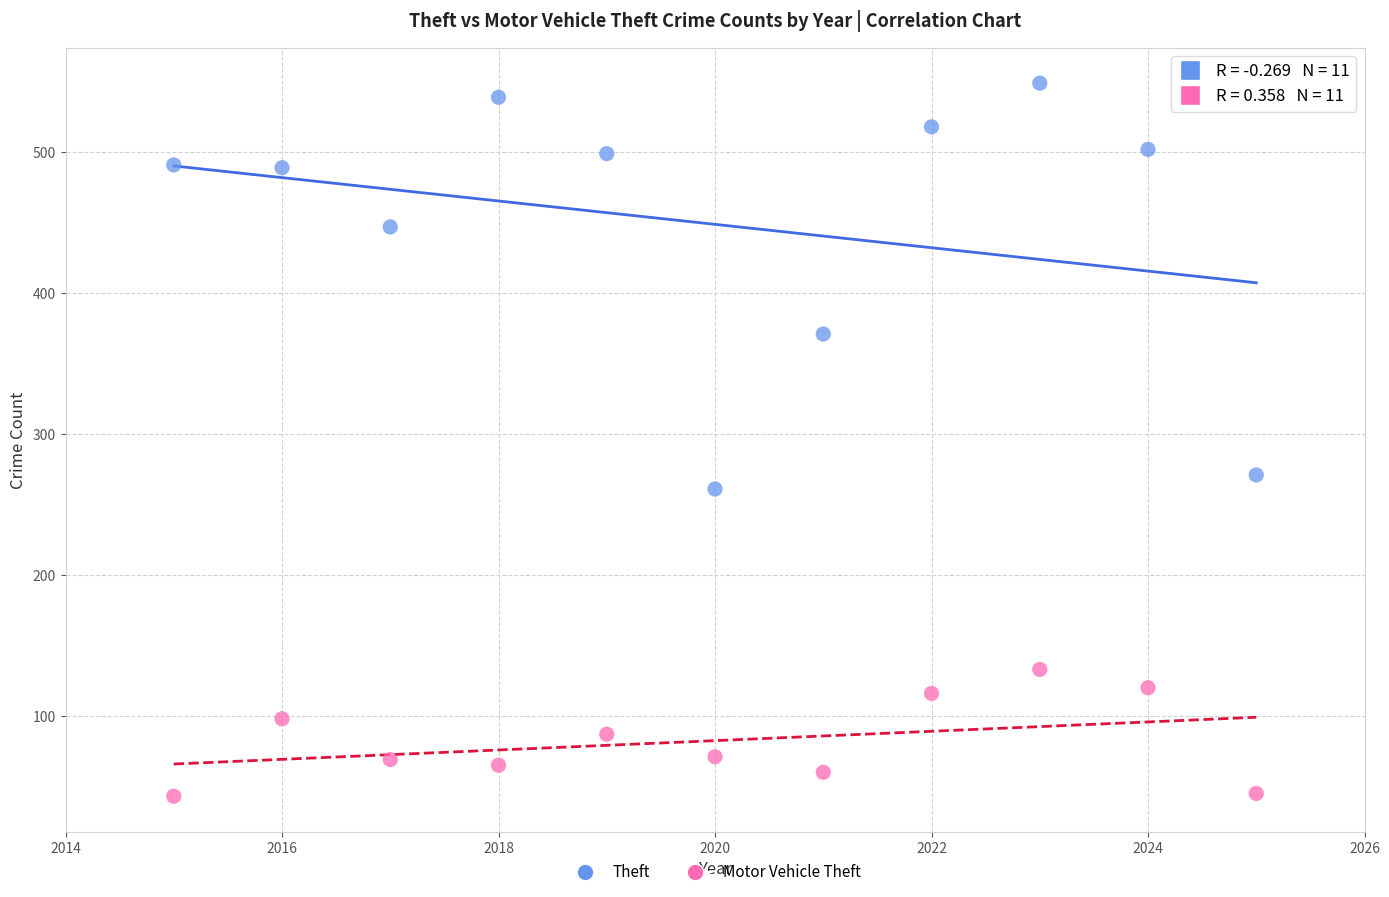

Which series has the largest Y range (max minus min)?

Theft